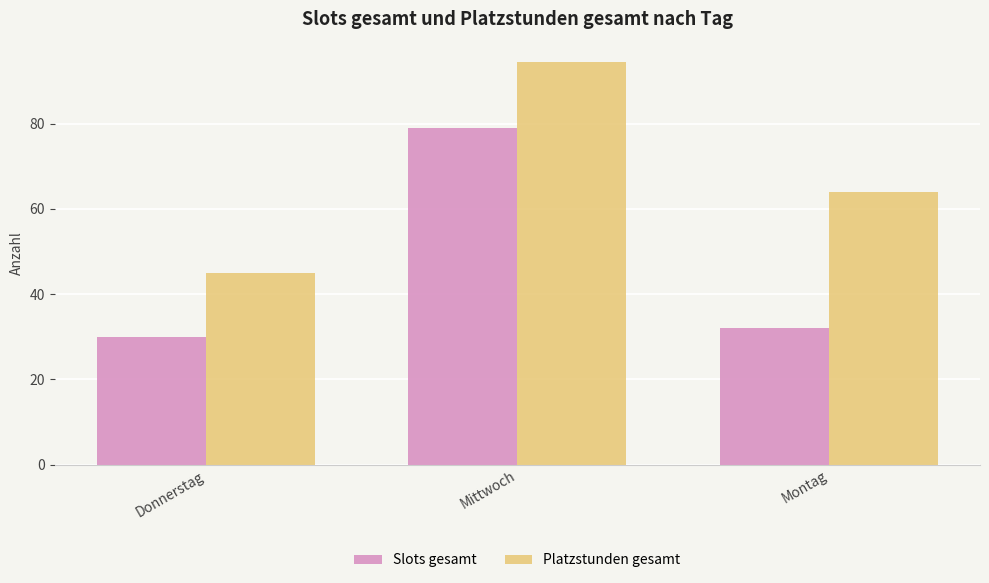

What is the approximate value of Slots gesamt at Donnerstag?

30.0